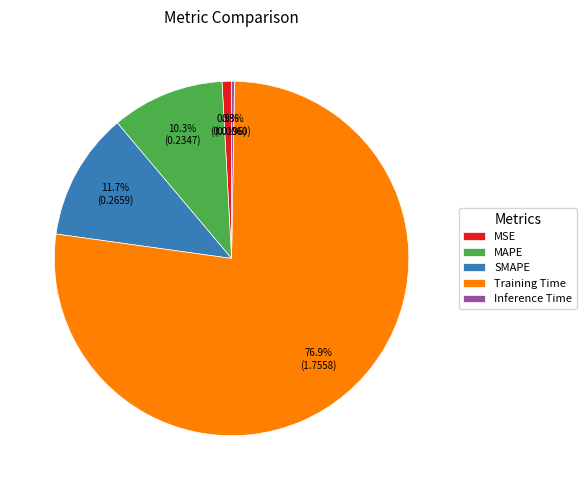

How much of the chart is everything except SMAPE?

88.3%